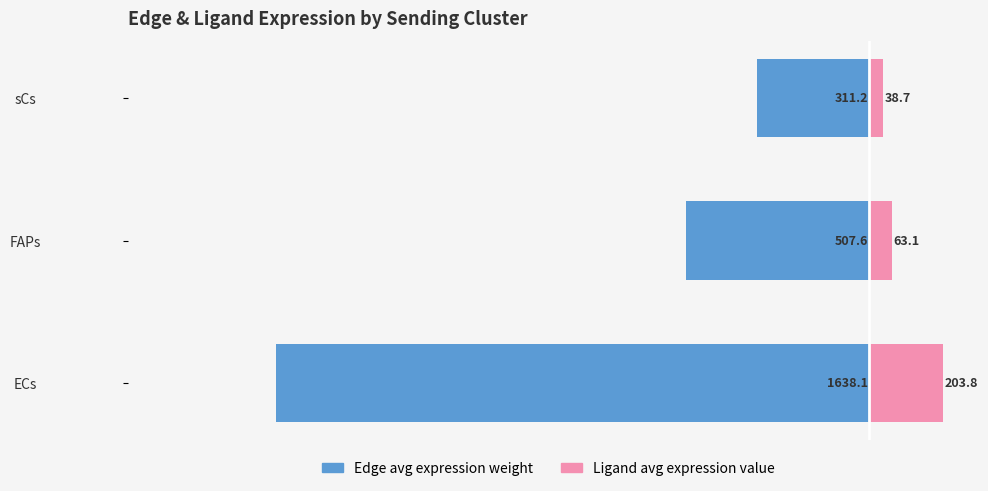

What is the total value across all series at sCs?

-272.5